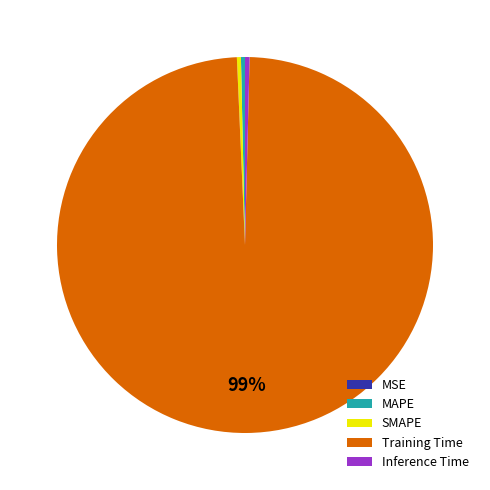

Does any single category account for the majority?

Yes